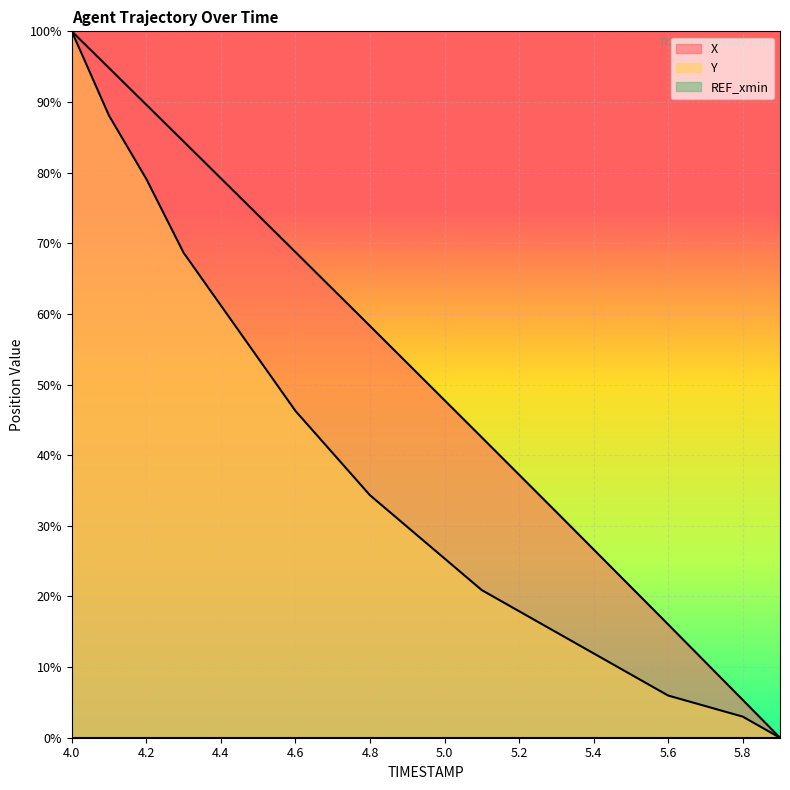

What is the total value across all series at 4.0?

200.0